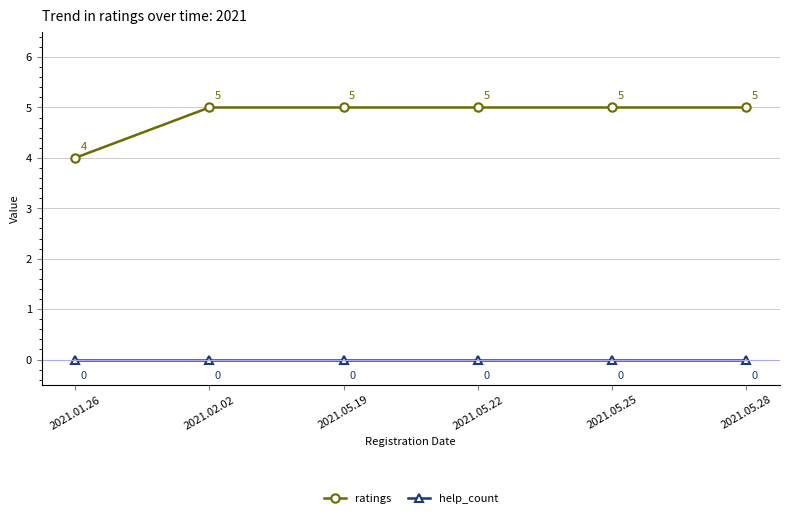

Between 2021.01.26 and 2021.05.25, which series saw the biggest shift?

ratings